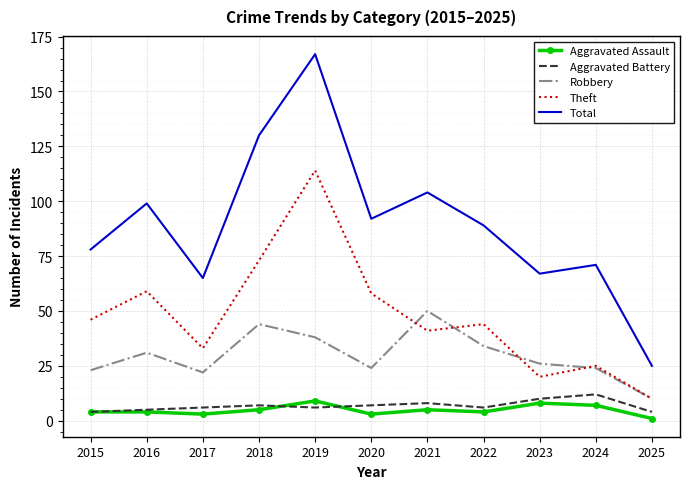

Rank the series at 2018 from lowest to highest value.

Aggravated Assault, Aggravated Battery, Robbery, Theft, Total